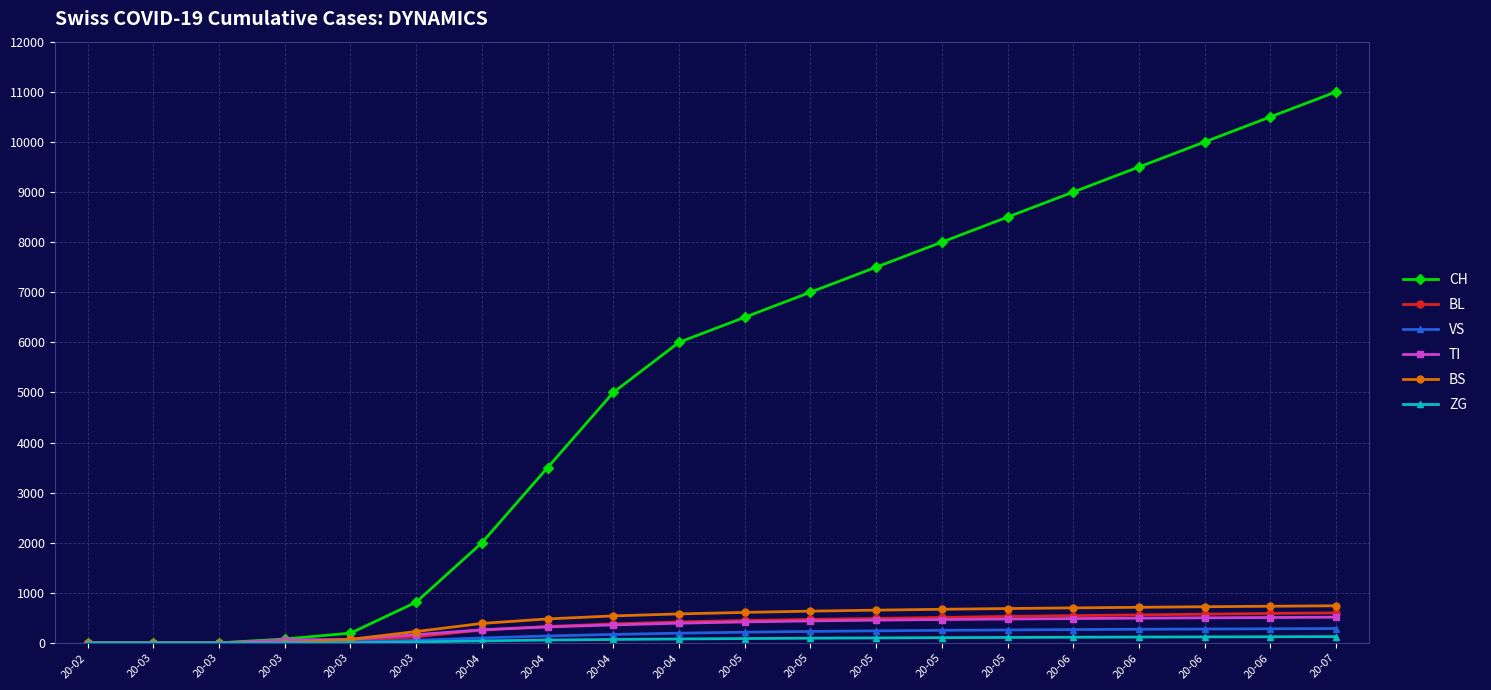

At which label does CH reach its minimum?

20-02